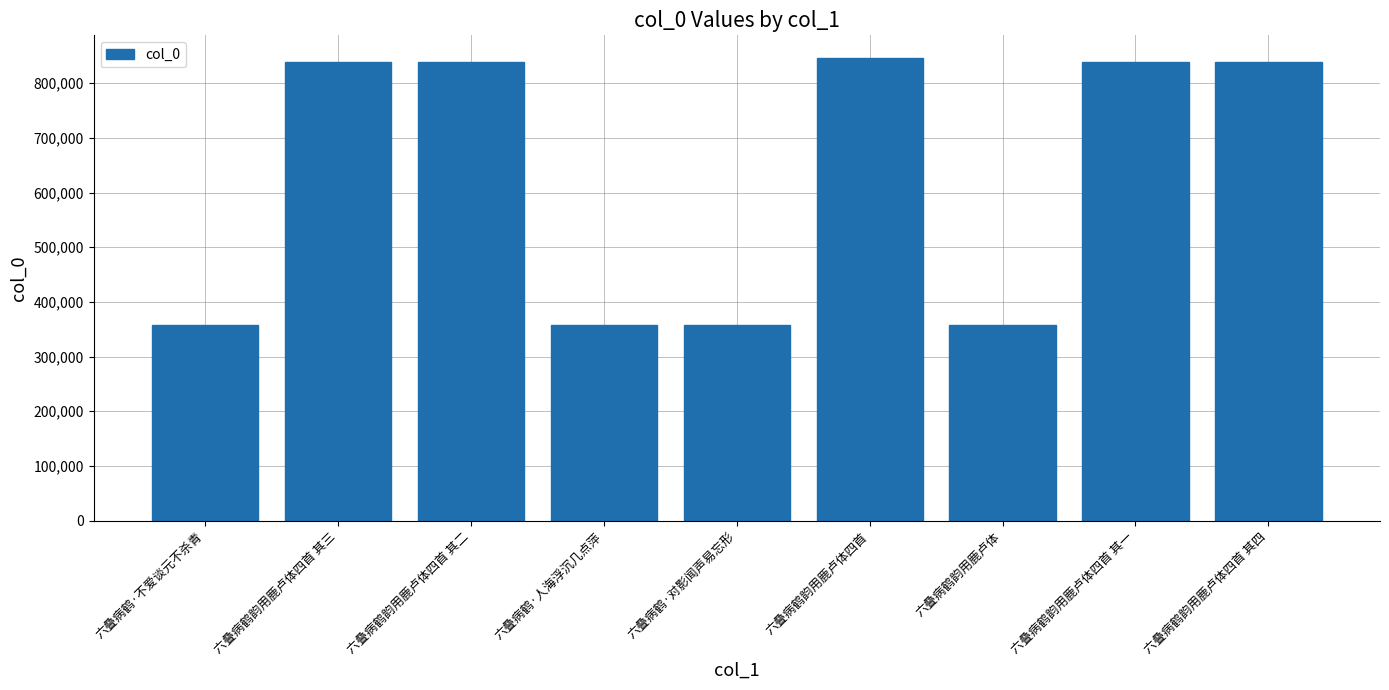

What is the value of the 4th bar from the left?

357109